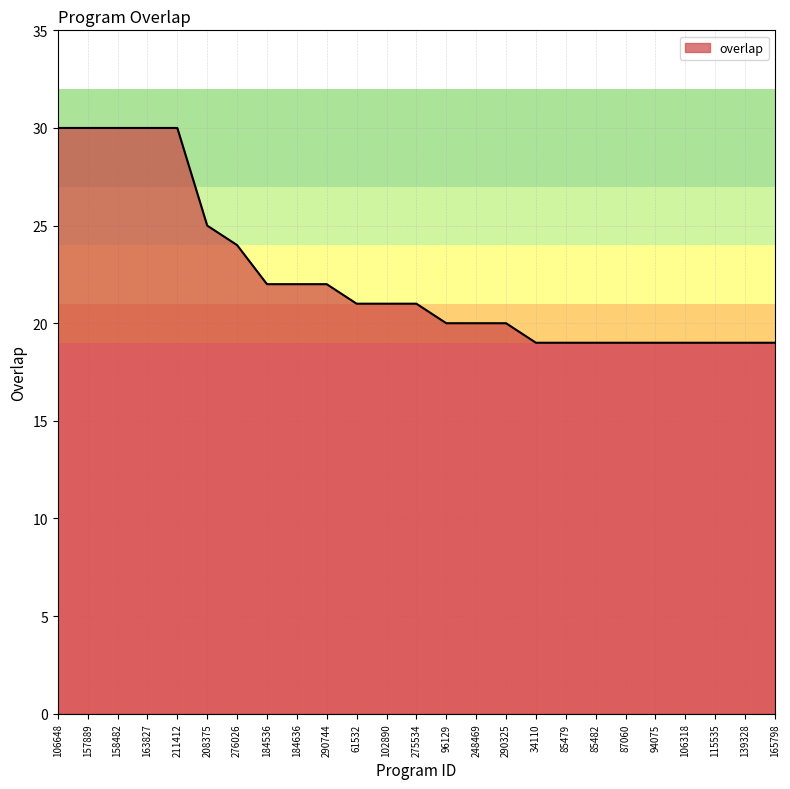

What is the minimum value shown in the chart?

19